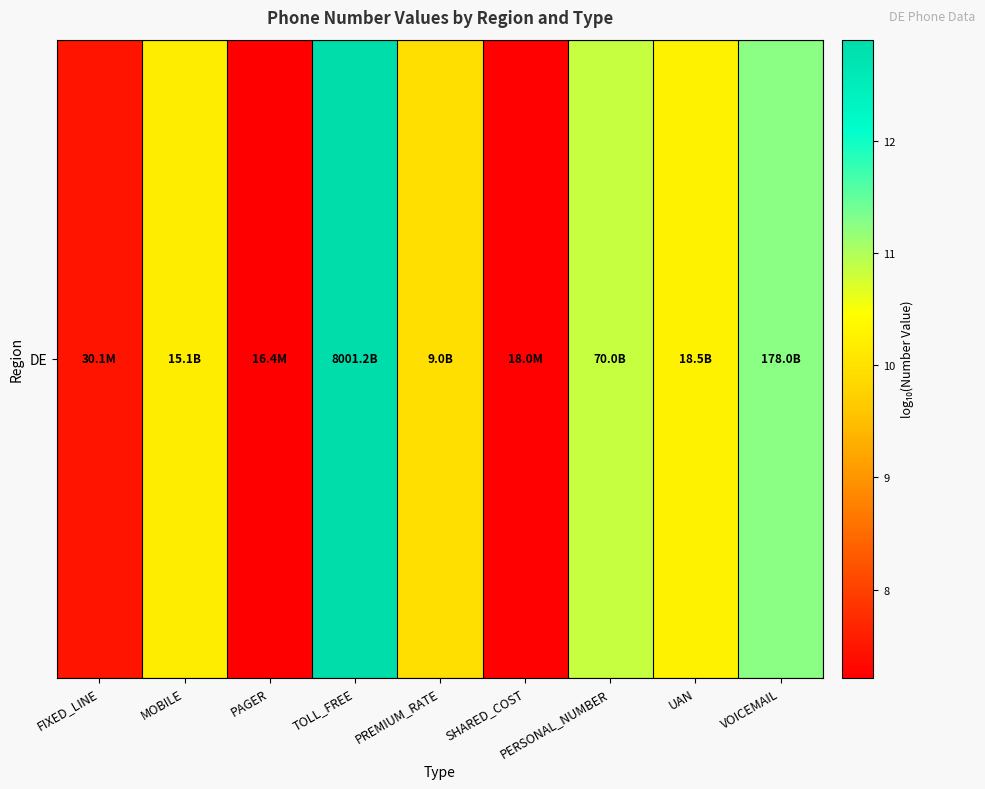

True or false: the data shows 10.0 at PREMIUM_RATE.

True